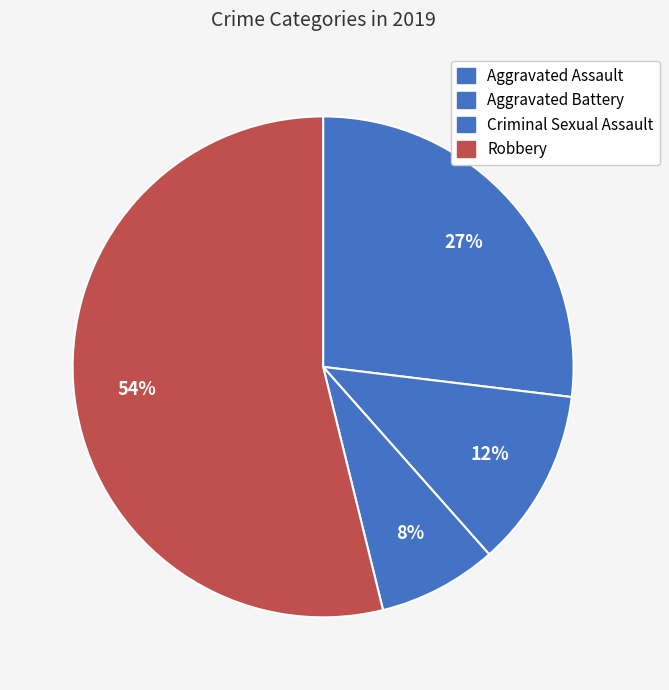

Do Criminal Sexual Assault and Aggravated Assault together represent more than half of the pie?

No